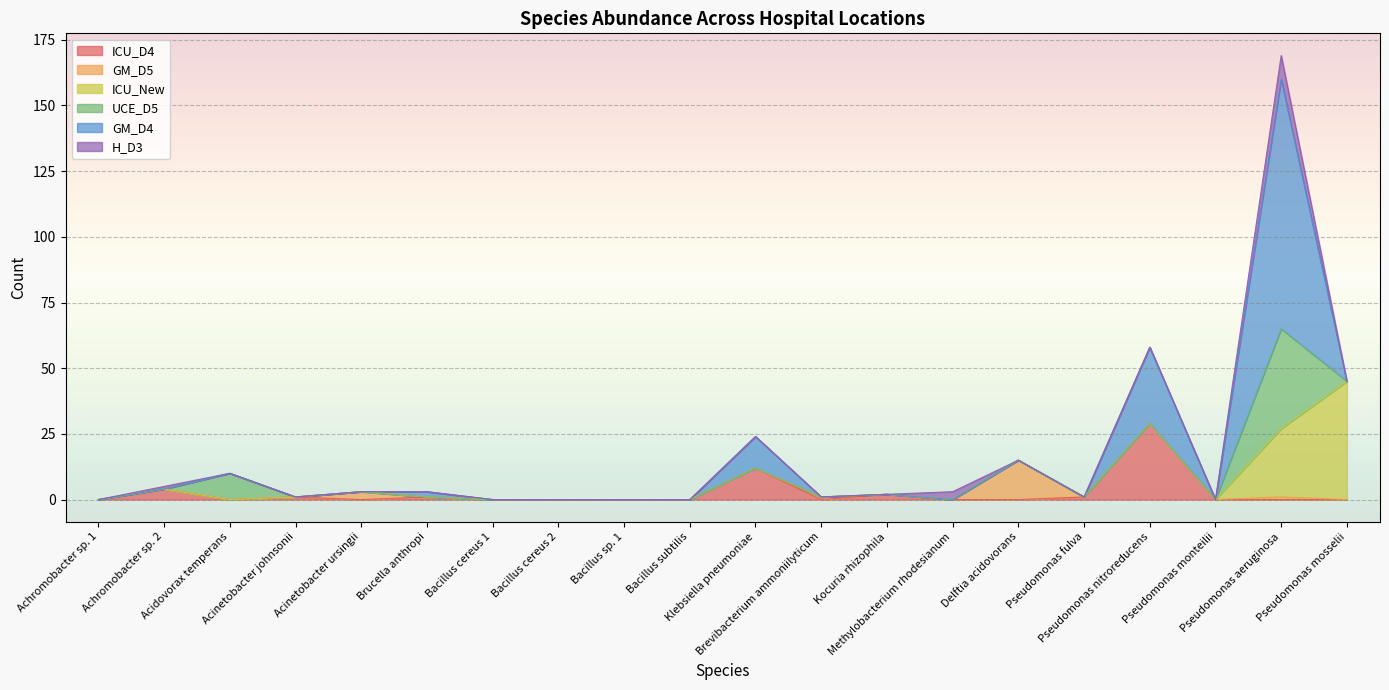

What is the label of the 16th point from the right?

Acinetobacter ursingii